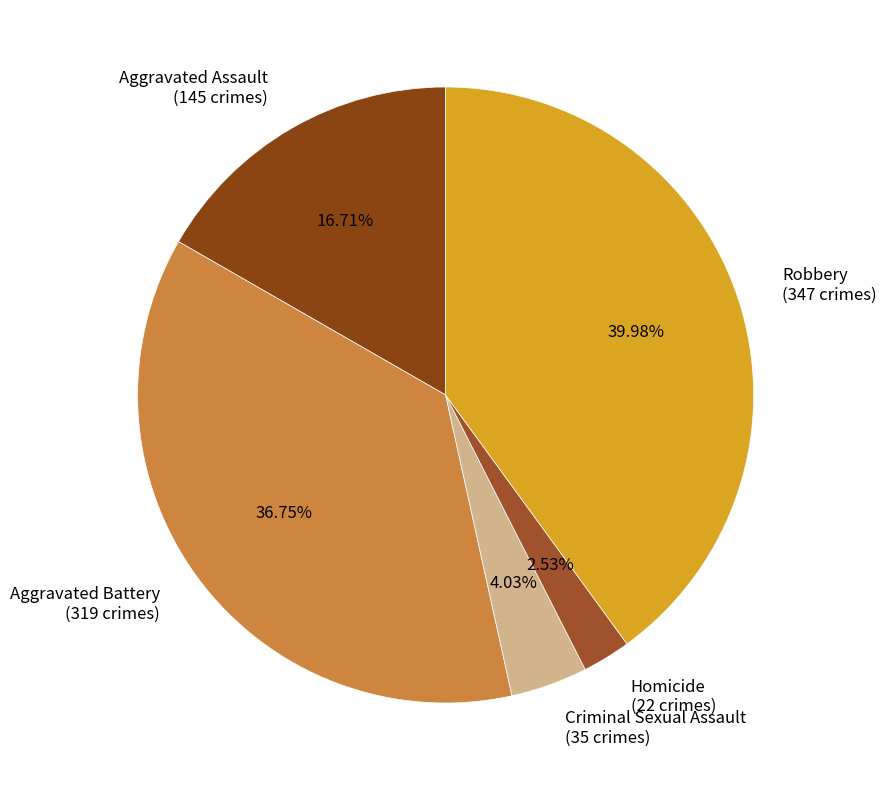

Which category has the biggest portion of the pie?

Robbery